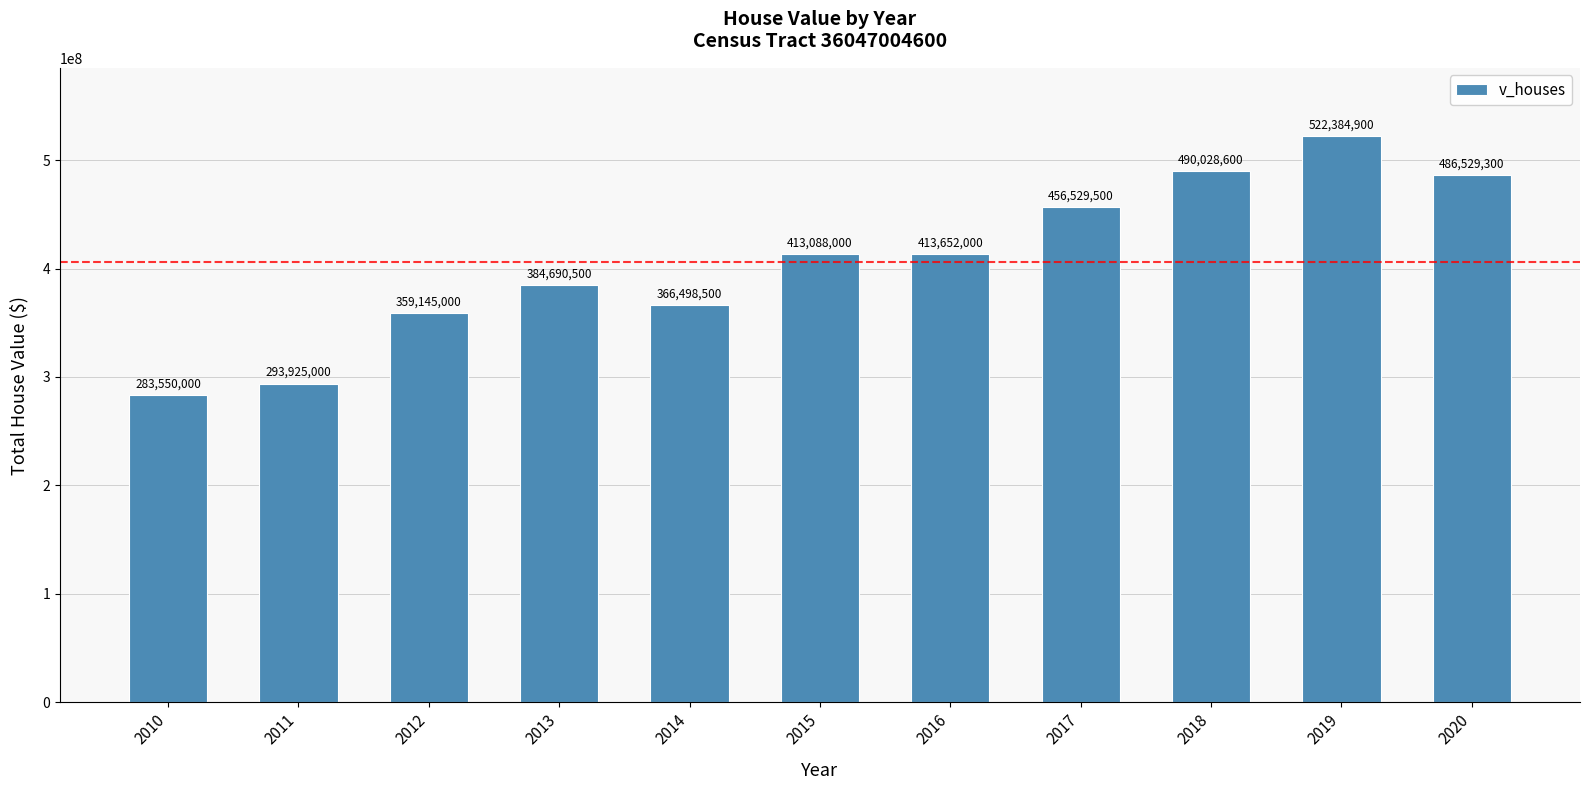

The chart shows a value of 167489961 at 2015. True or false?

False